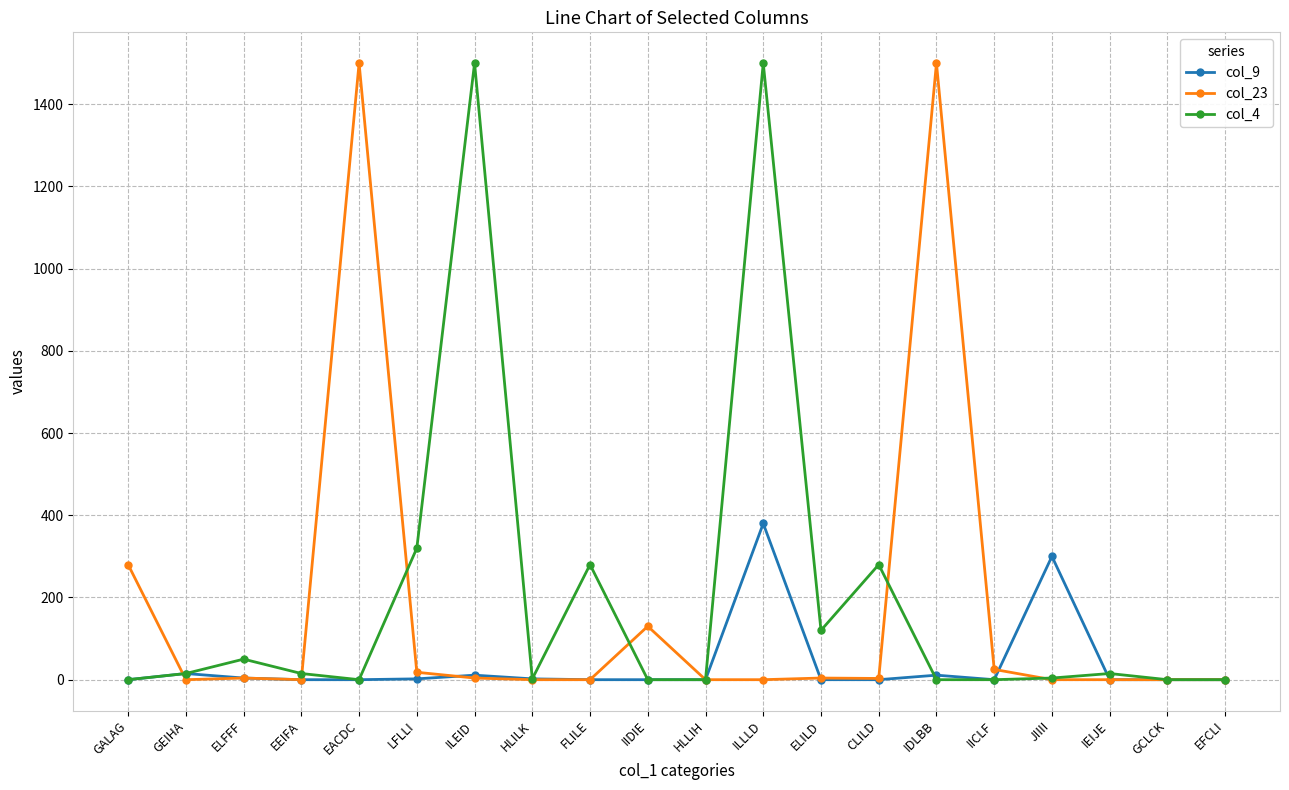

Is it true that col_4 equals 0 at IDLBB?

True